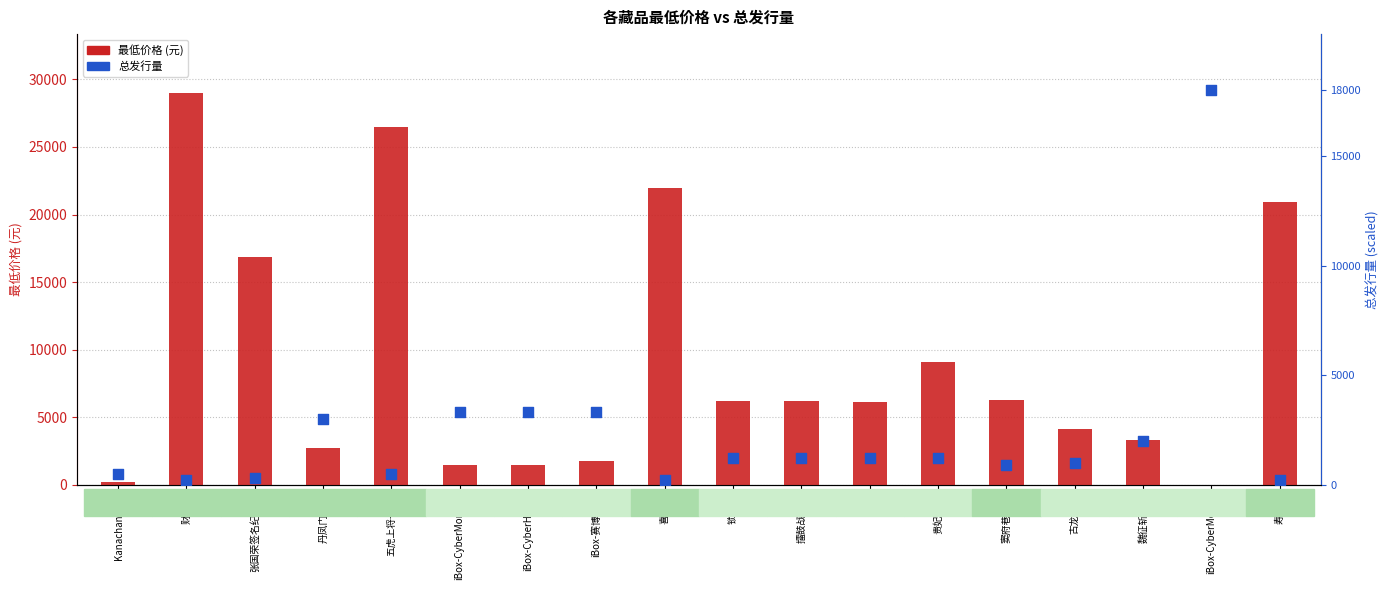

At how many categories does at least one series exceed 9360?

6